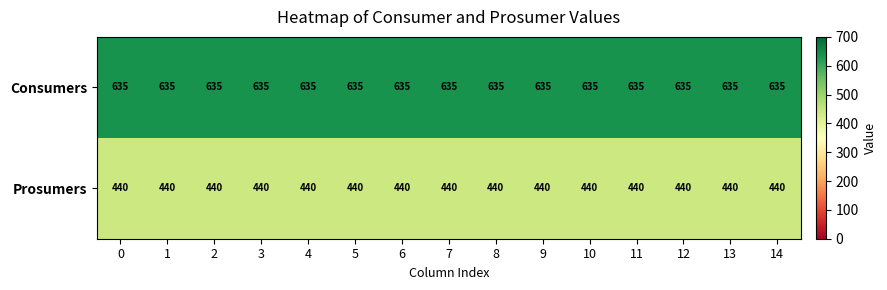

Which series has the largest total across all categories?

Consumers